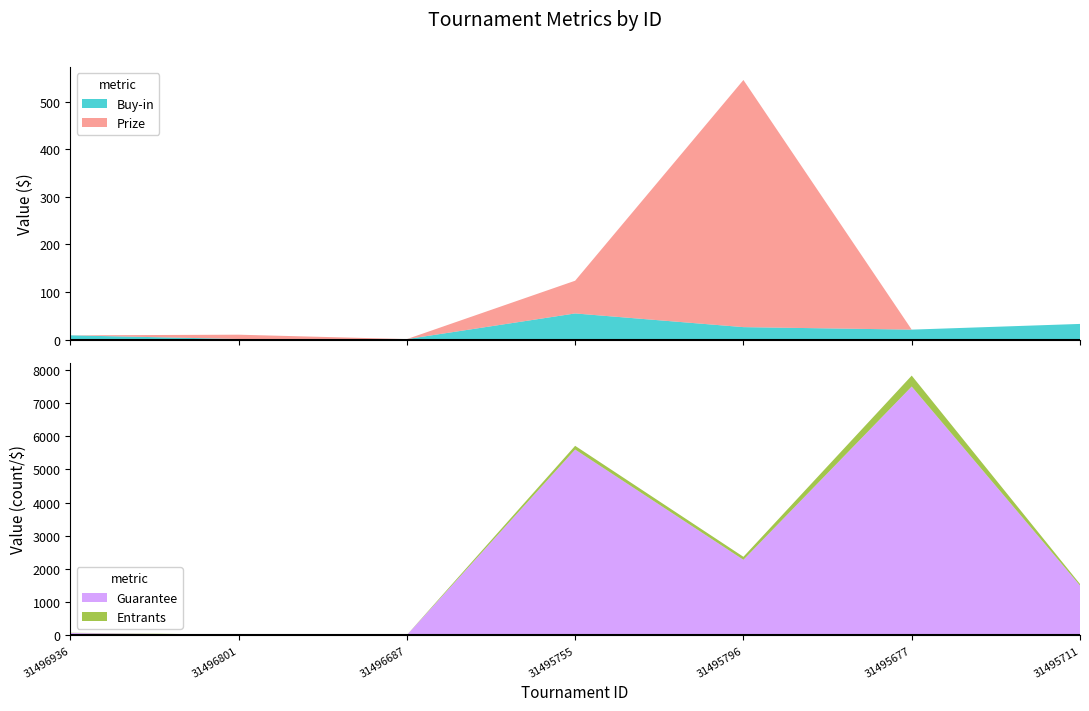

What is the highest value of the Buy-in series?

55.0